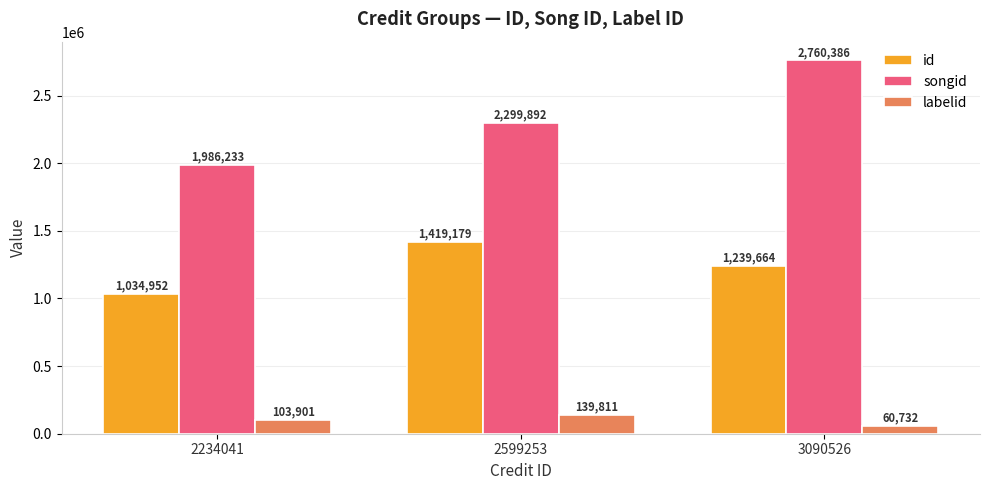

At which label is id closest to 1227065?

3090526